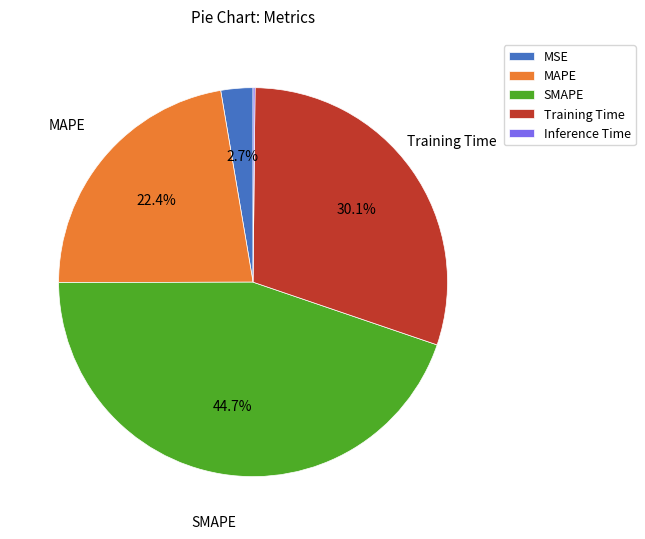

To the nearest percent, what percentage of the pie is SMAPE?

45%